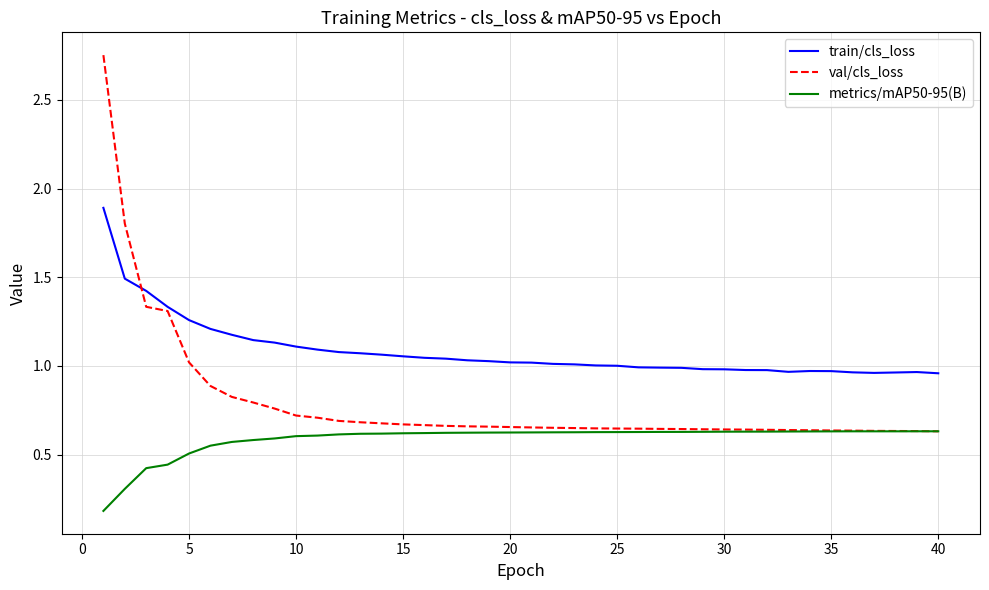

Rank the series by their maximum value, from highest to lowest.

val/cls_loss, train/cls_loss, metrics/mAP50-95(B)